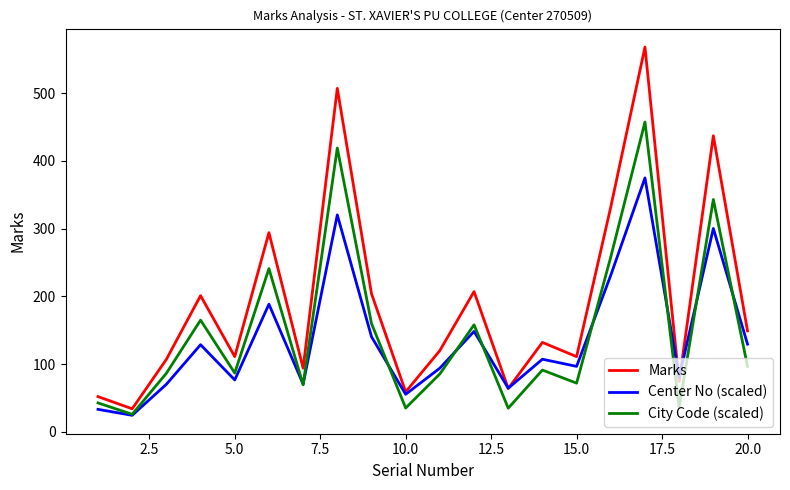

True or false: Marks has more than 0 points higher than both neighbors.

True